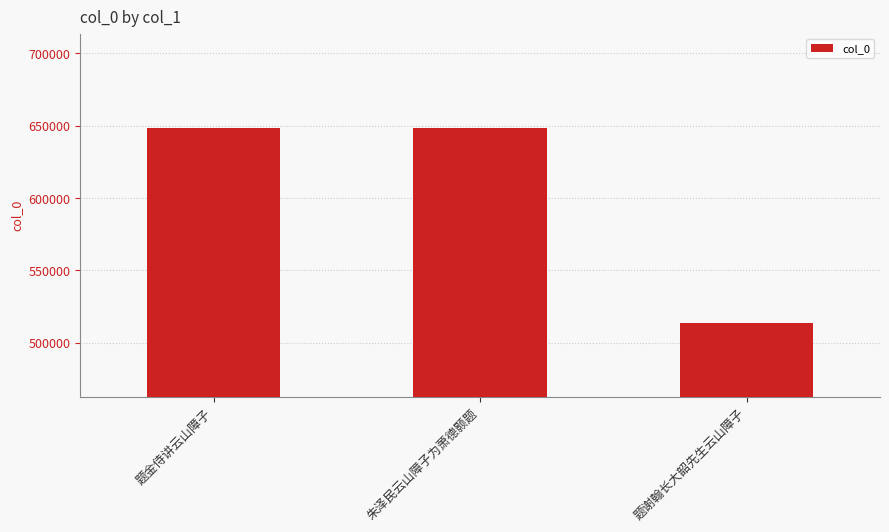

What is the ratio of the value at 朱泽民云山障子为萧德颢题 to the value at 题金侍讲云山障子?

1.0